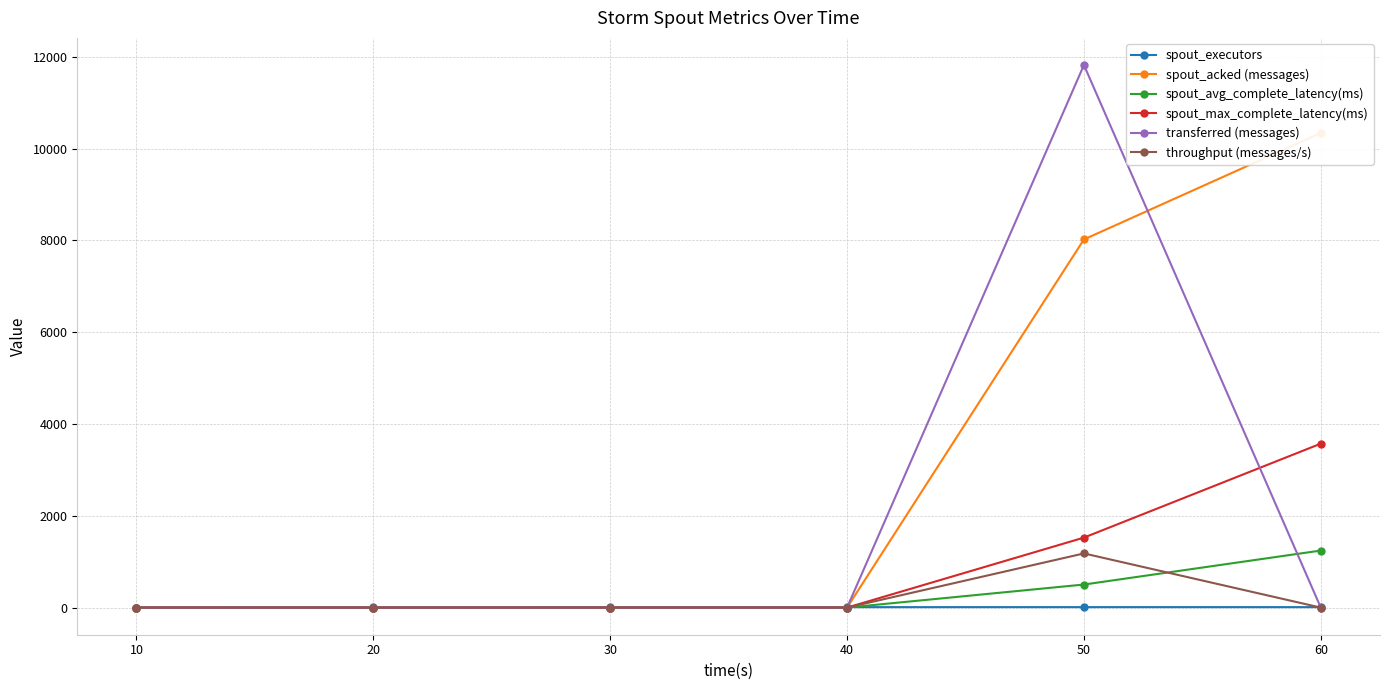

True or false: spout_executors and transferred (messages) cross at least once.

True